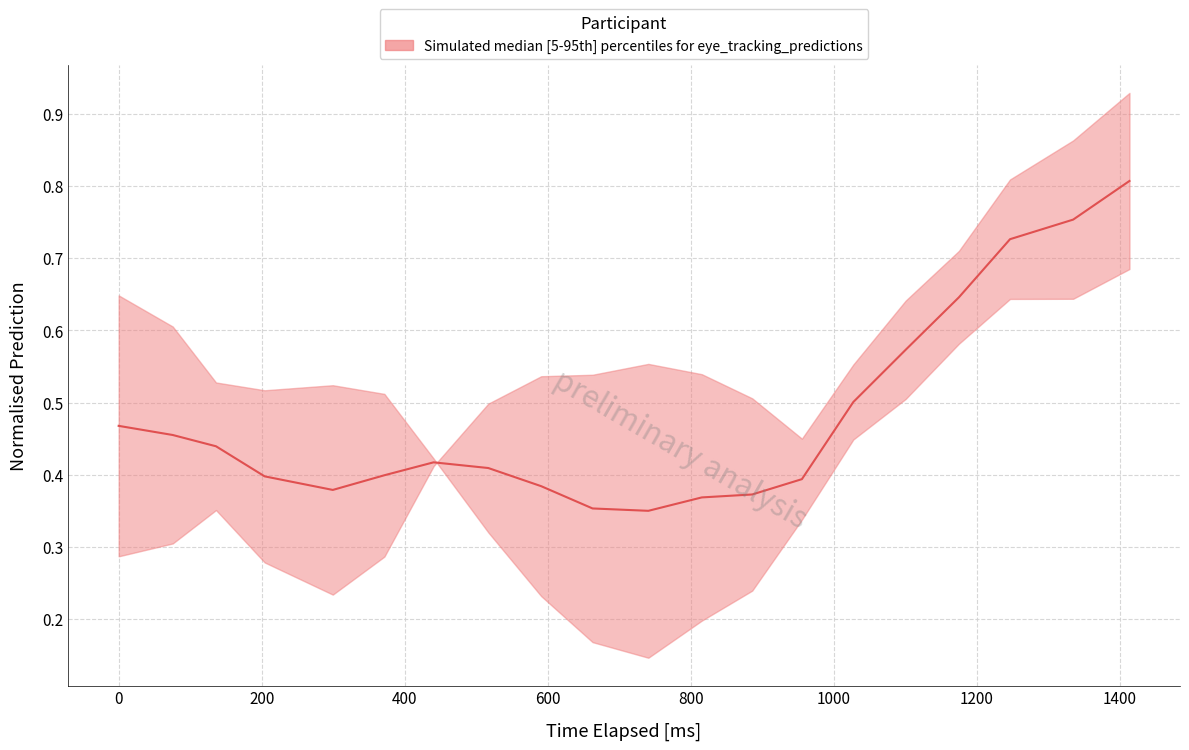

Is it true that y_pred_normalised equals 0.9 at 0?

False